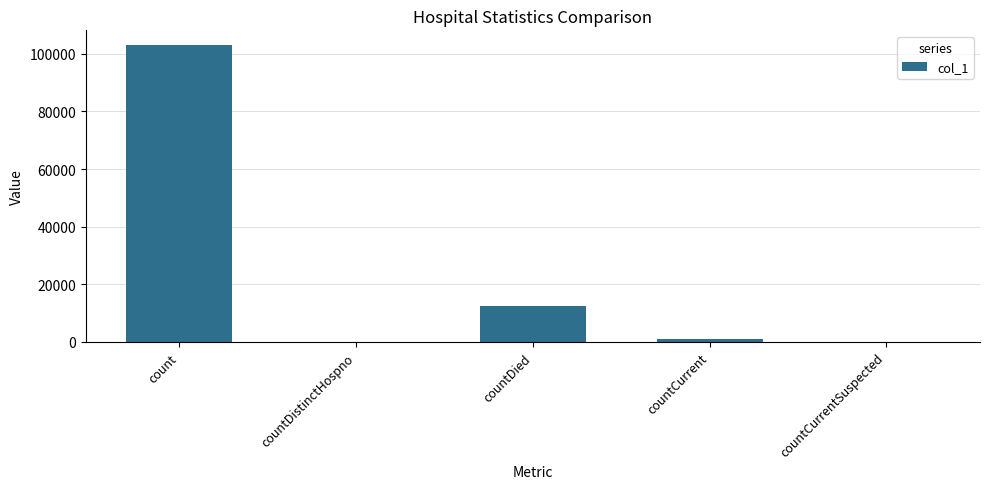

What is the change in value from count to countCurrent?

-101893